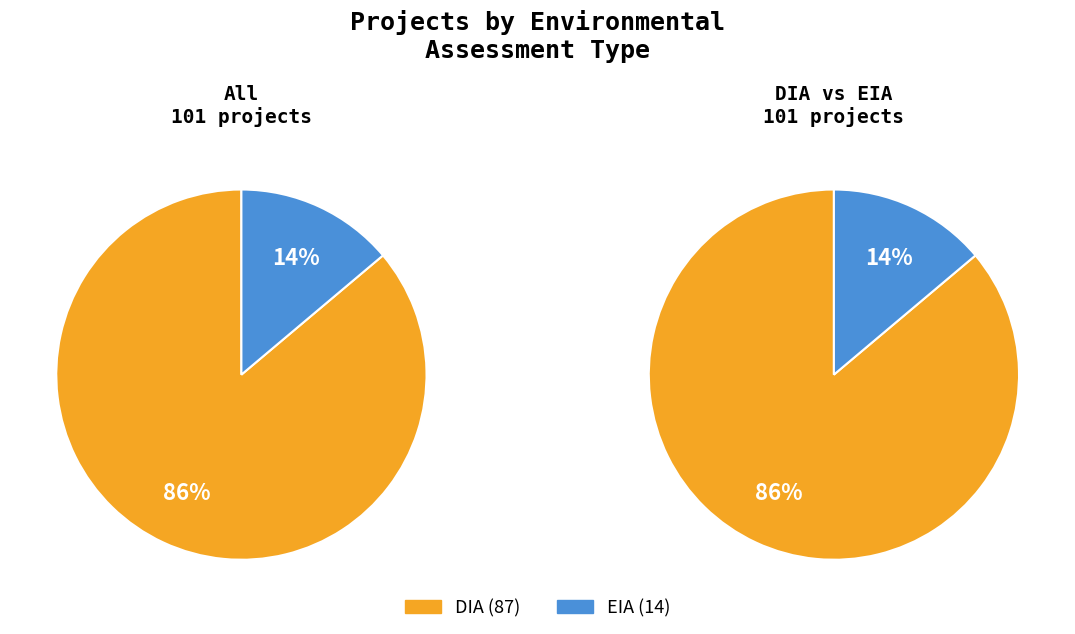

Is it true that EIA is 26% of the pie?

False